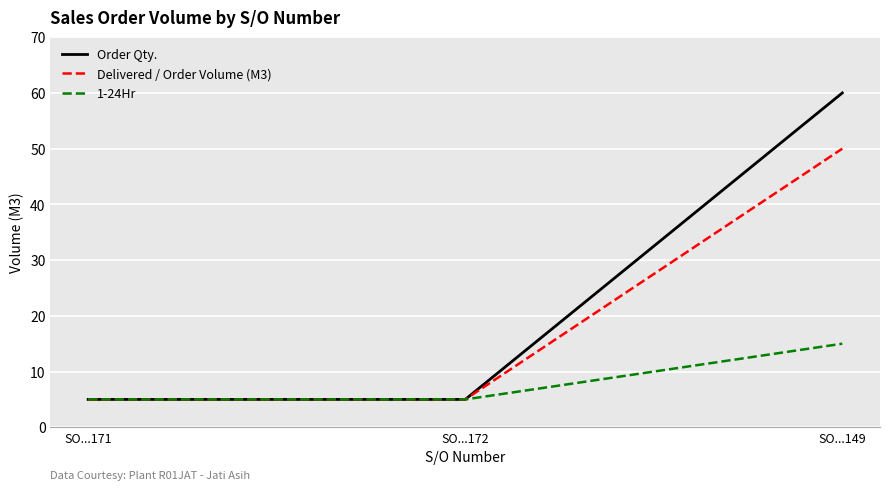

Which series has the largest total across all categories?

Order Qty.